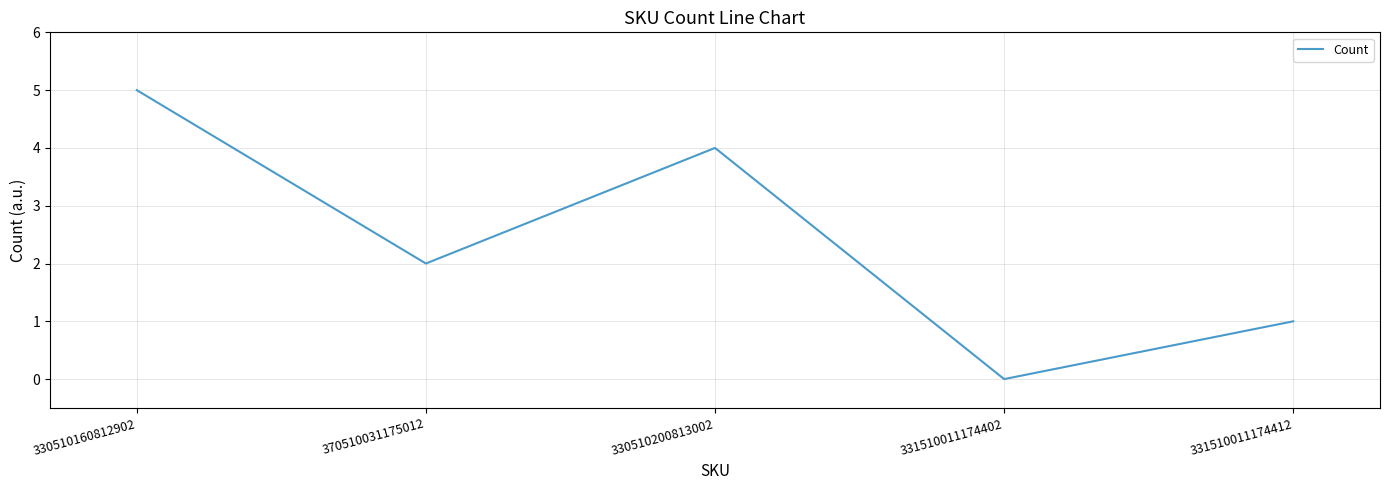

Reading right to left, what are all the values shown in this chart?

1	0	4	2	5